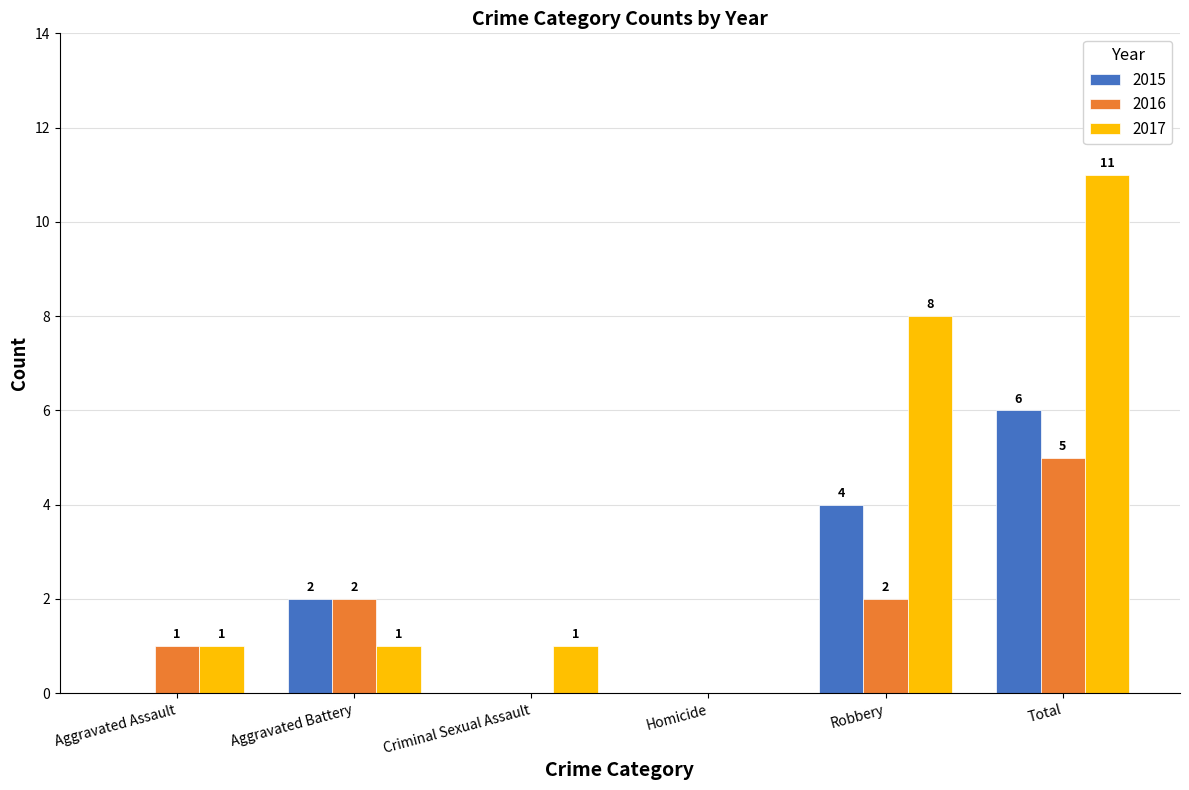

Reading right to left, list all the values displayed in this chart.

2015: Total=6	Robbery=4	Homicide=0	Criminal Sexual Assault=0	Aggravated Battery=2	Aggravated Assault=0
2016: Total=5	Robbery=2	Homicide=0	Criminal Sexual Assault=0	Aggravated Battery=2	Aggravated Assault=1
2017: Total=11	Robbery=8	Homicide=0	Criminal Sexual Assault=1	Aggravated Battery=1	Aggravated Assault=1